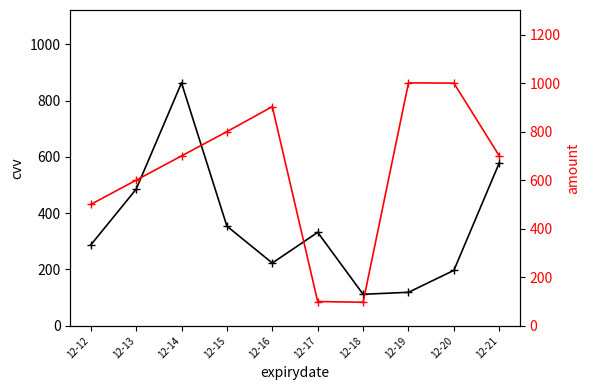

What is the sum of all cvv values?

3551